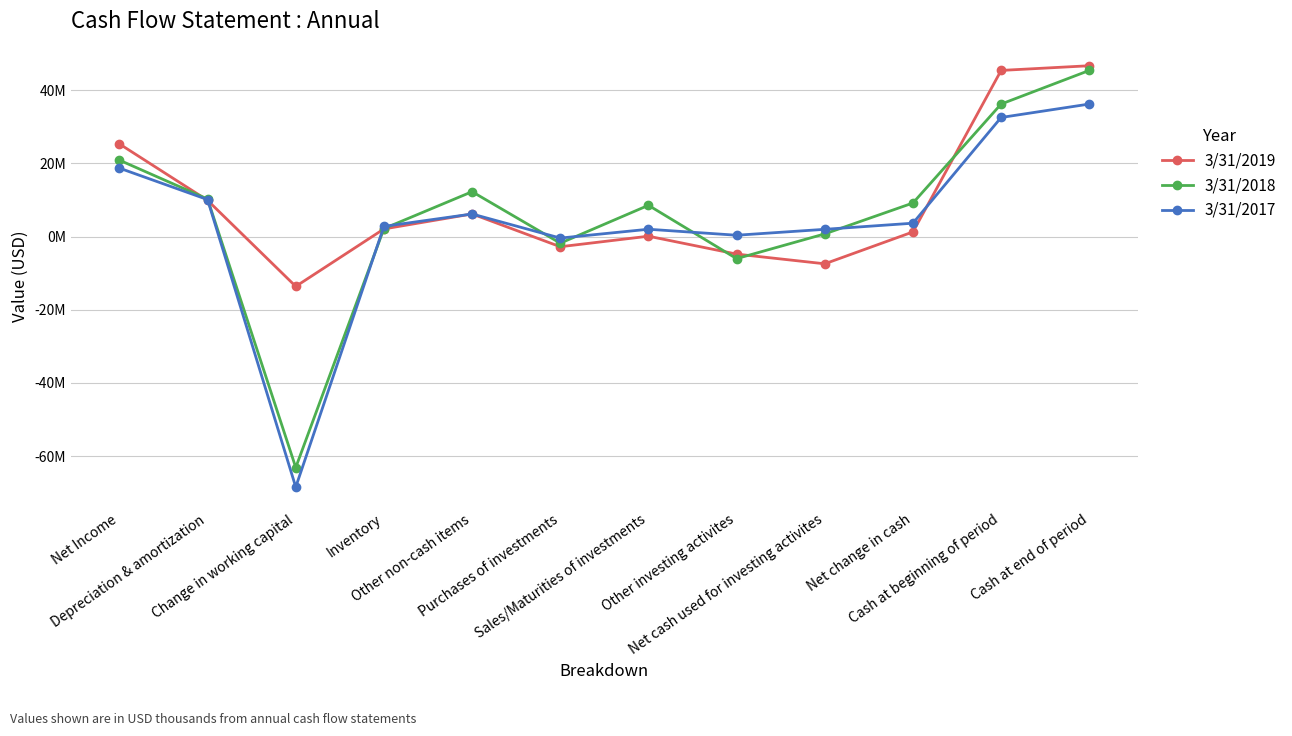

What is the maximum value shown in the chart?

46720000